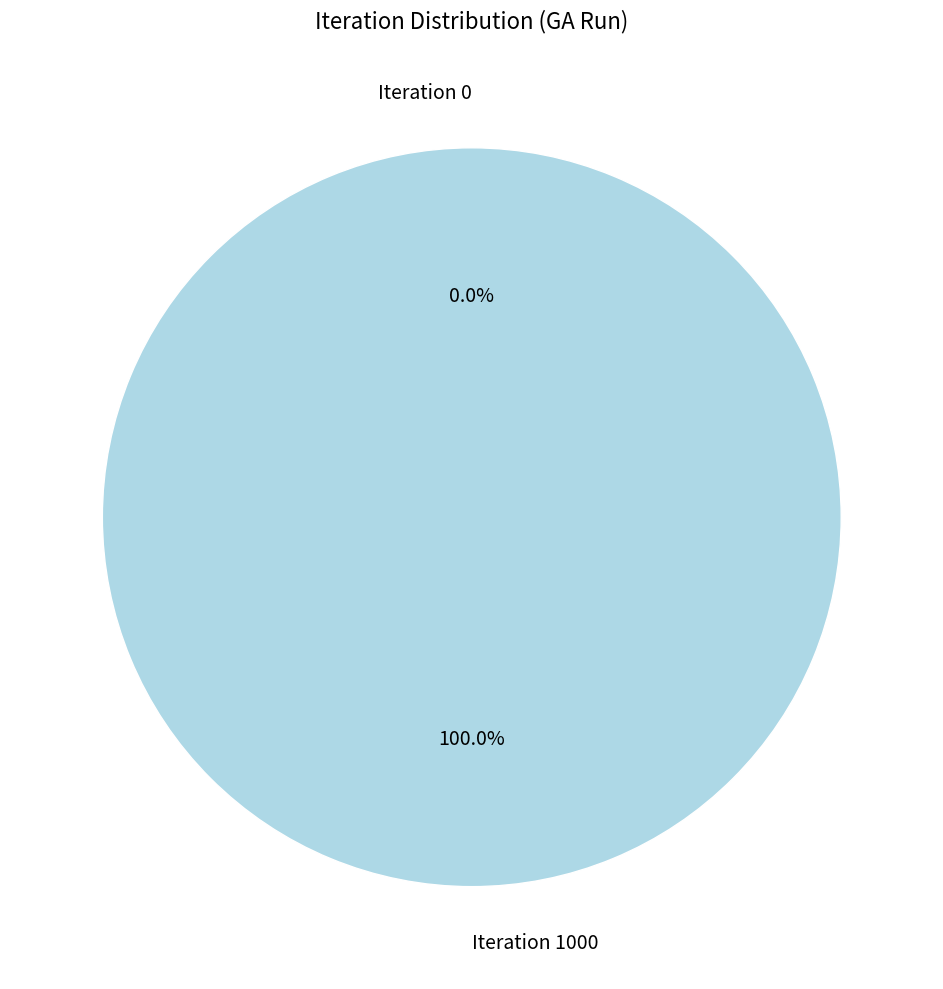

The Iteration 0 slice represents 0% of the pie. True or false?

True